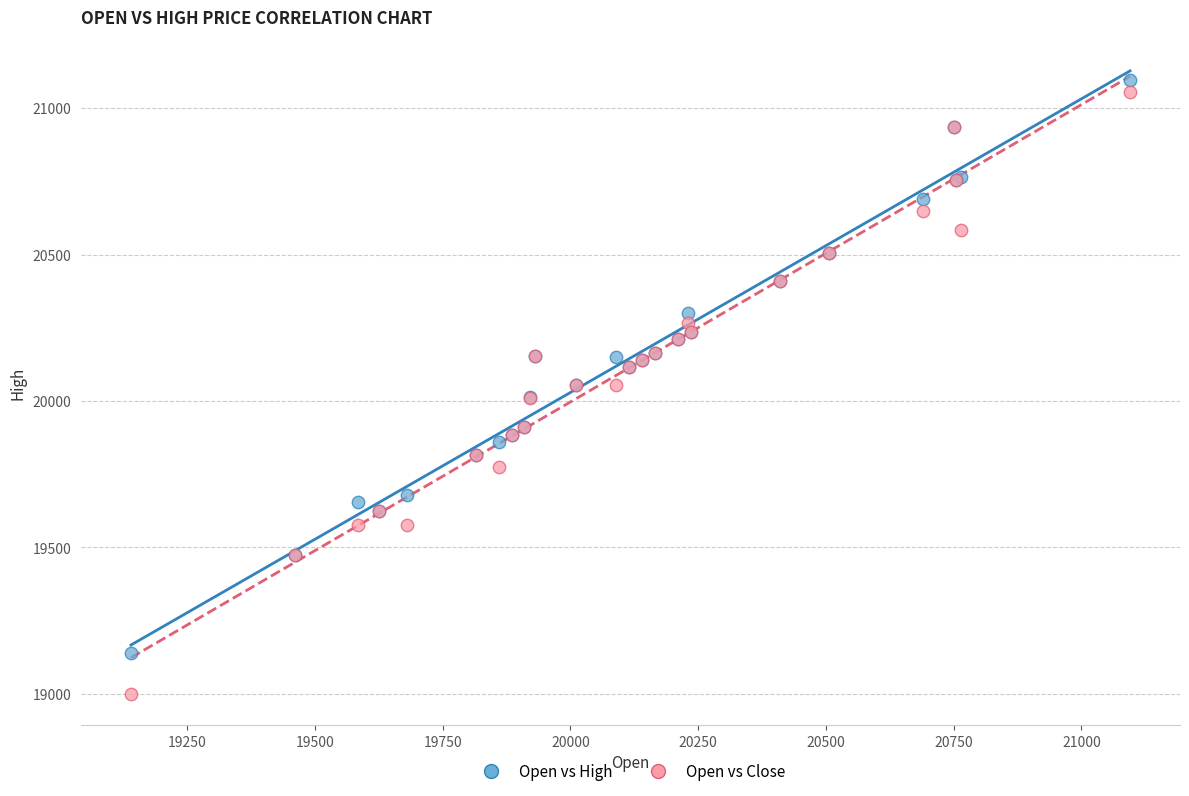

Which series has the largest Y range (max minus min)?

Open vs Close